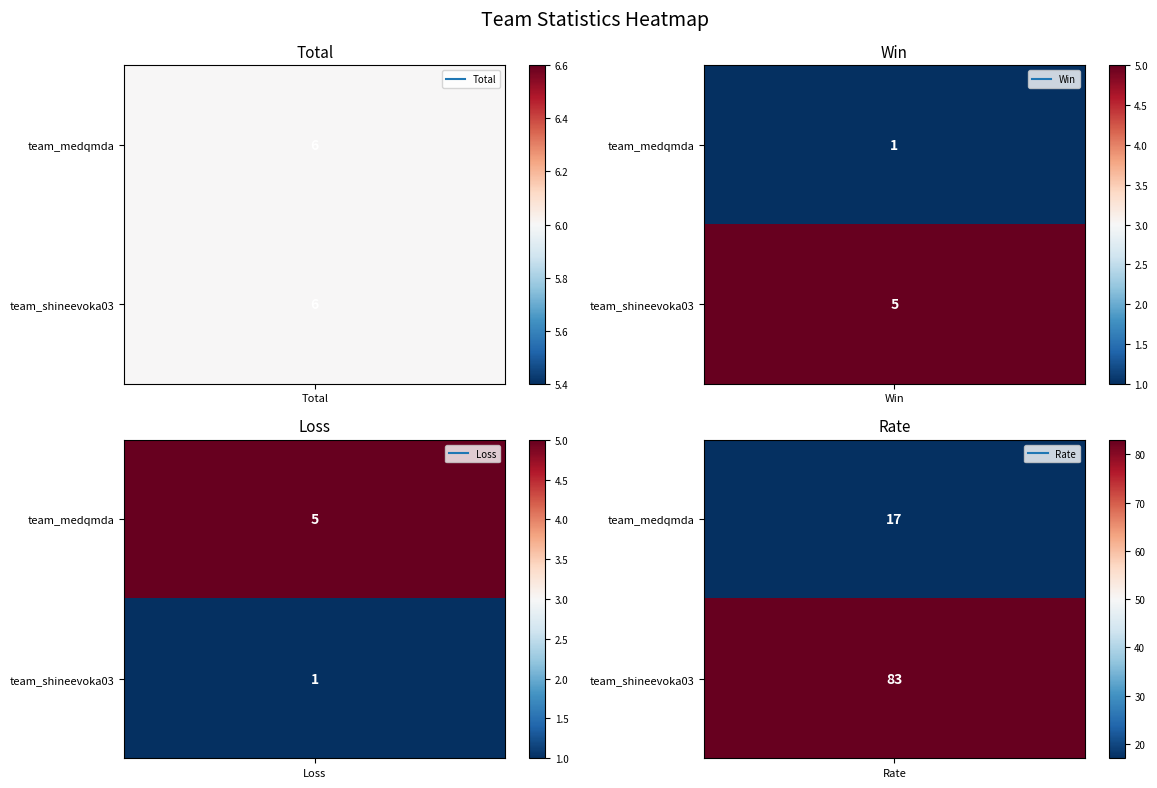

At which label does team_shineevoka03 reach its minimum?

Loss